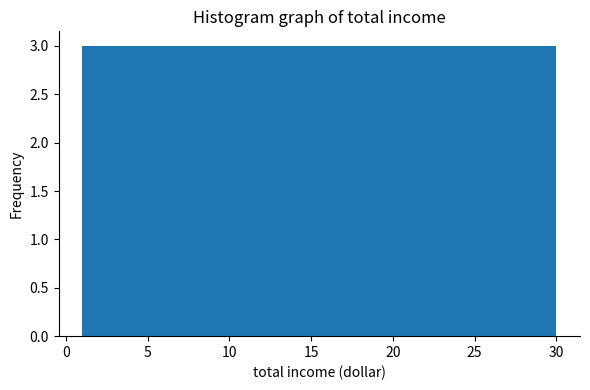

Reading left to right, transcribe this chart: for each bar, give the range it covers on the x-axis and its height. Neither the bar edges nor the heights are printed on the chart, so give them approximately, as read against the axes.

1.0 to 3.9: 3
3.9 to 6.8: 3
6.8 to 9.7: 3
9.7 to 12.6: 3
12.6 to 15.5: 3
15.5 to 18.4: 3
18.4 to 21.3: 3
21.3 to 24.2: 3
24.2 to 27.1: 3
27.1 to 30.0: 3